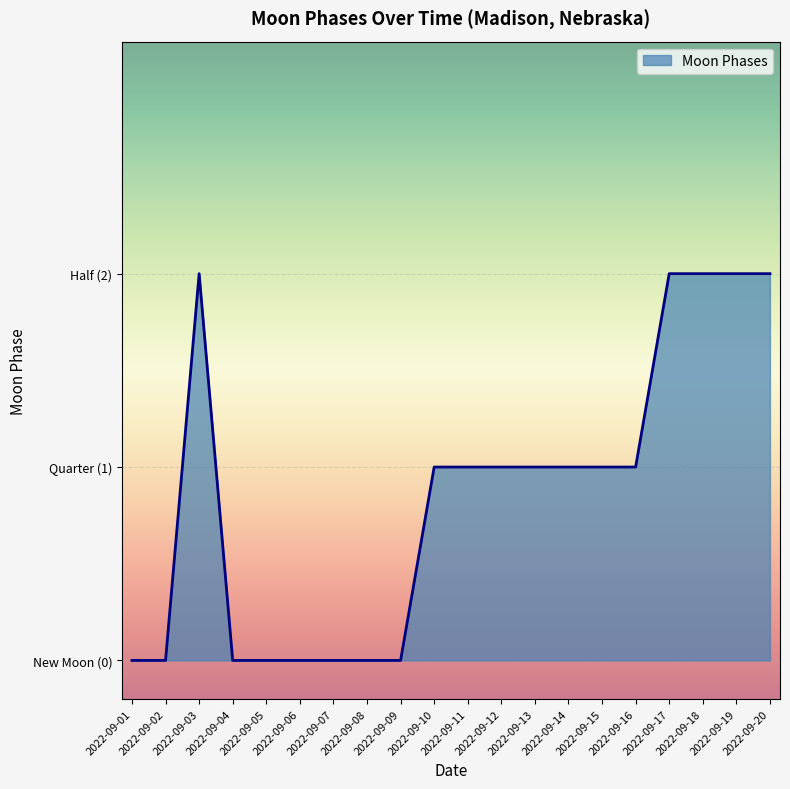

Is this an area chart (filled region under the line)?

Yes